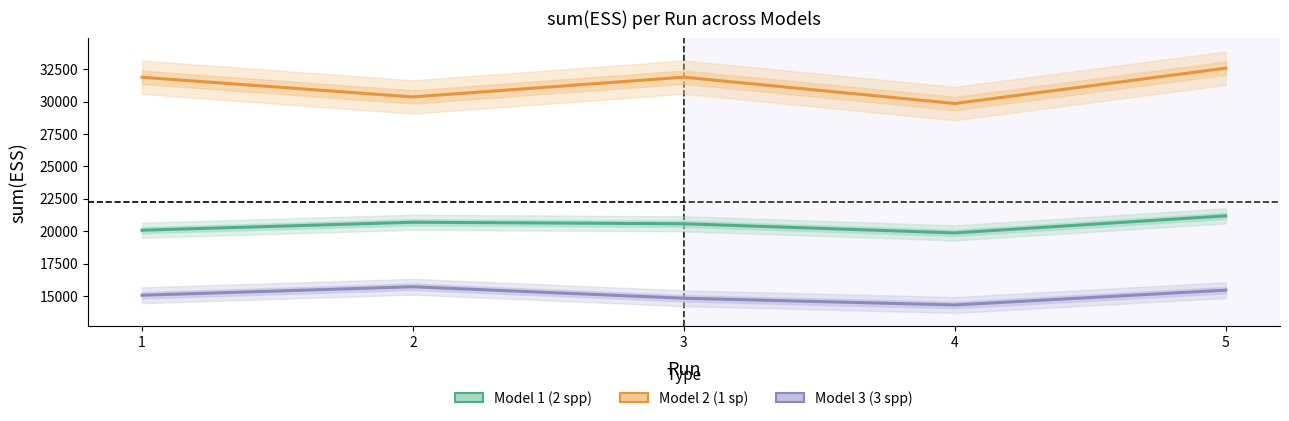

Which series has the widest spread of values?

Model 2 (1 sp)